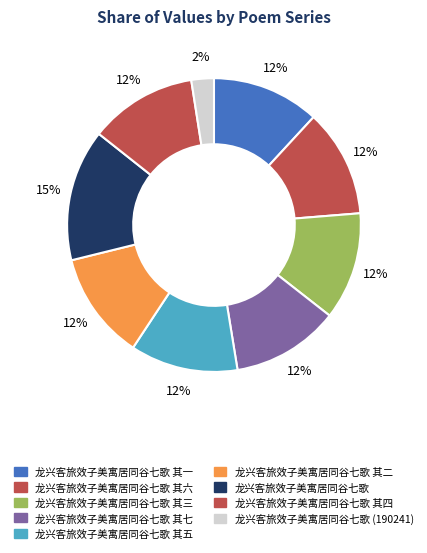

What is the smallest slice in the pie chart?

龙兴客旅效子美寓居同谷七歌 (190241)